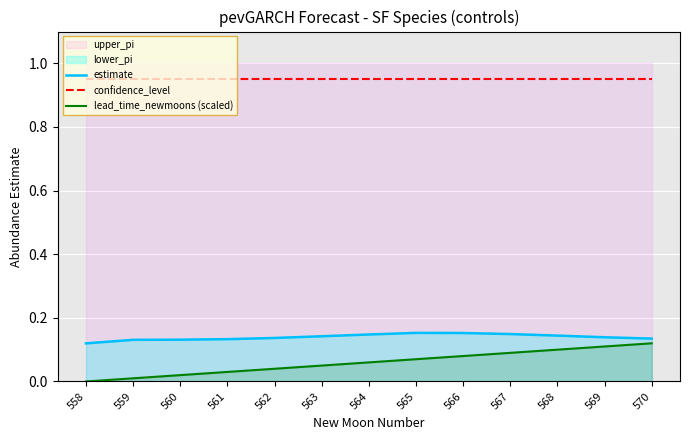

What is the value of the lead_time_newmoons (scaled) point at the 6th from the left?

0.1